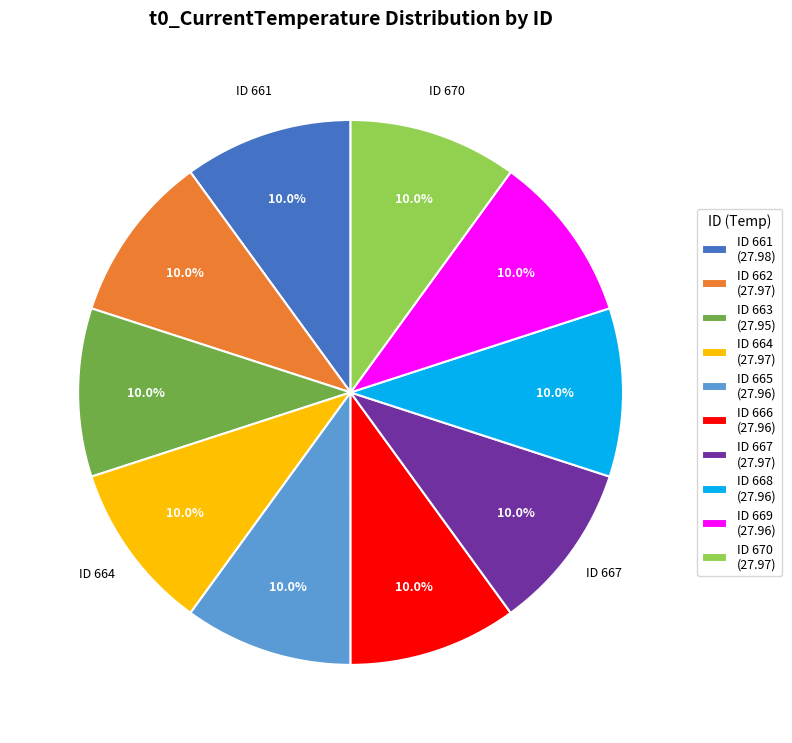

Is there a majority slice in this chart?

No